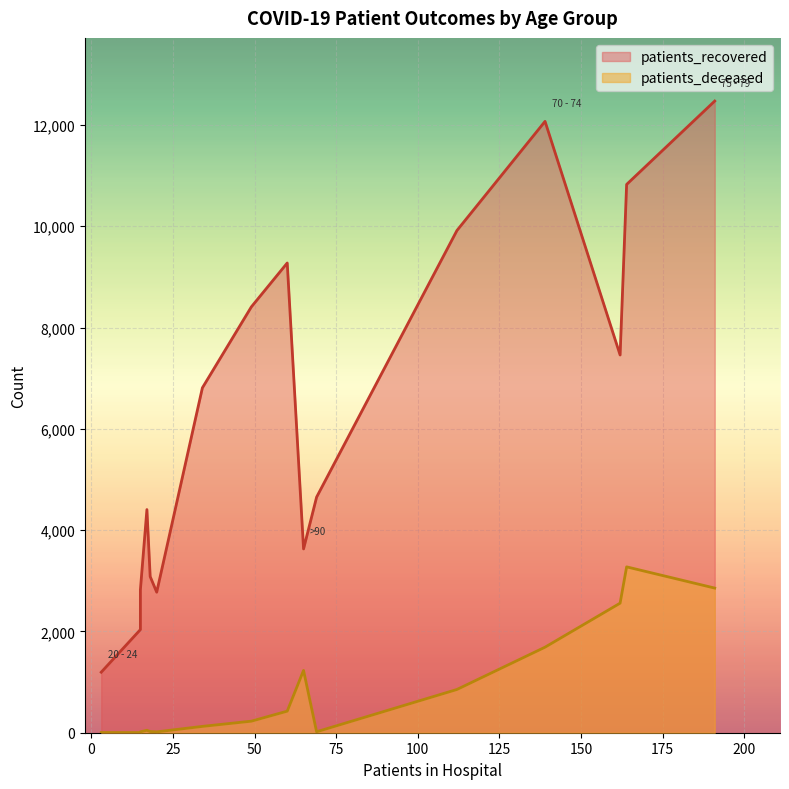

What value does the patients_deceased series have at 55 - 59, to the nearest 100?

200